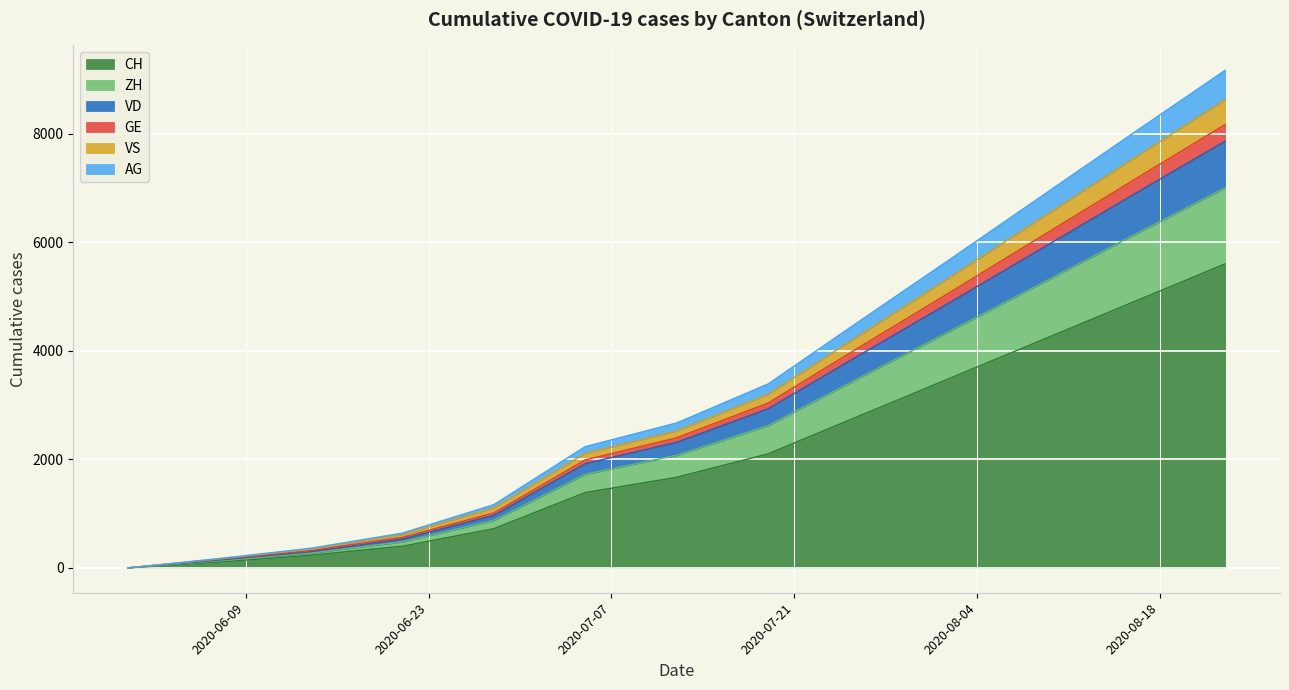

Which category has the highest value in the AG series?

2020-08-23